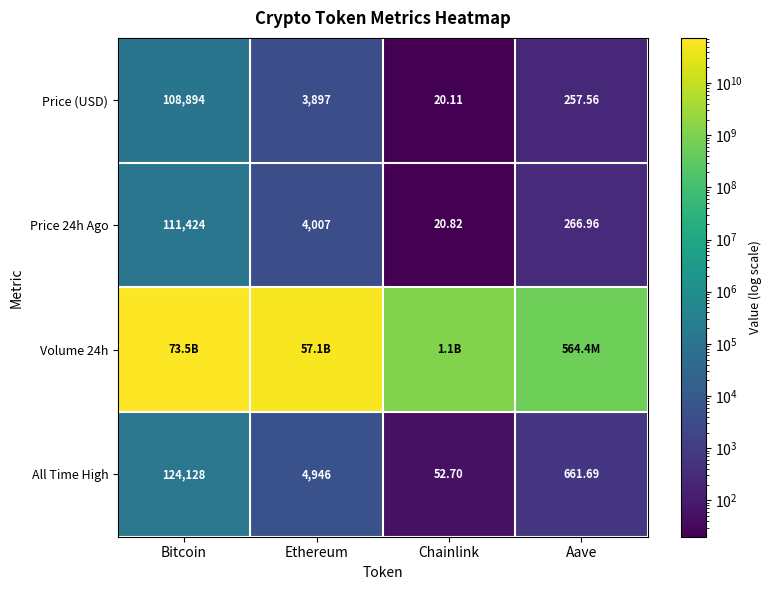

Rank the categories by Price 24h Ago value from highest to lowest.

Bitcoin, Ethereum, Aave, Chainlink